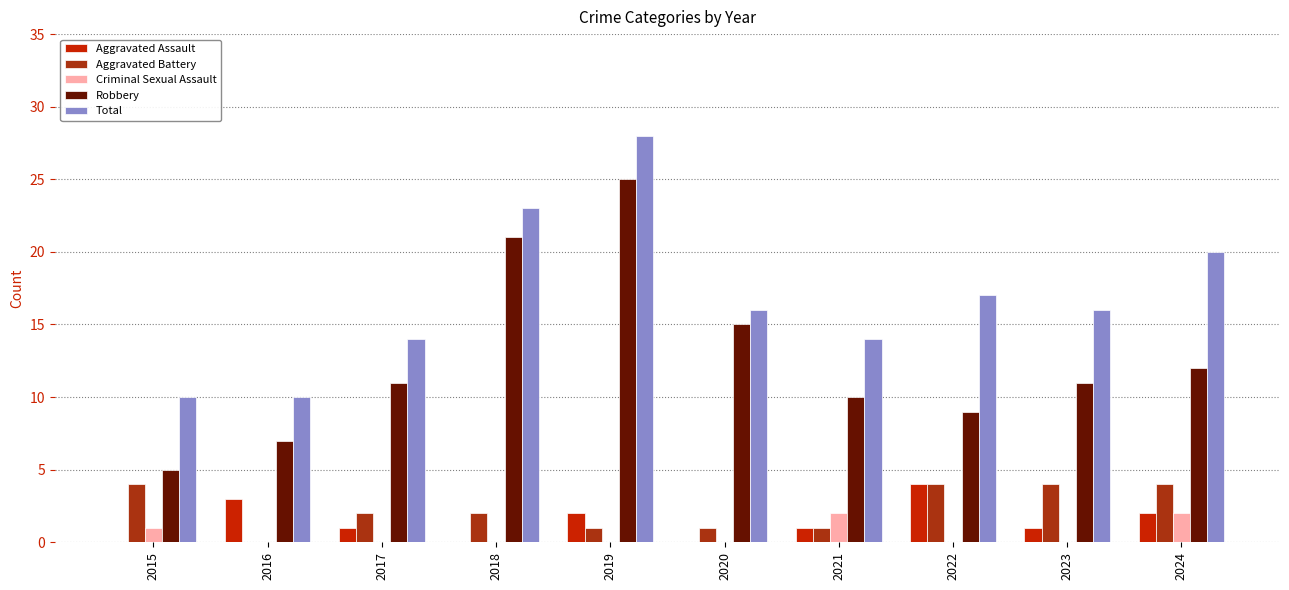

Read the Robbery value at 2021.

10